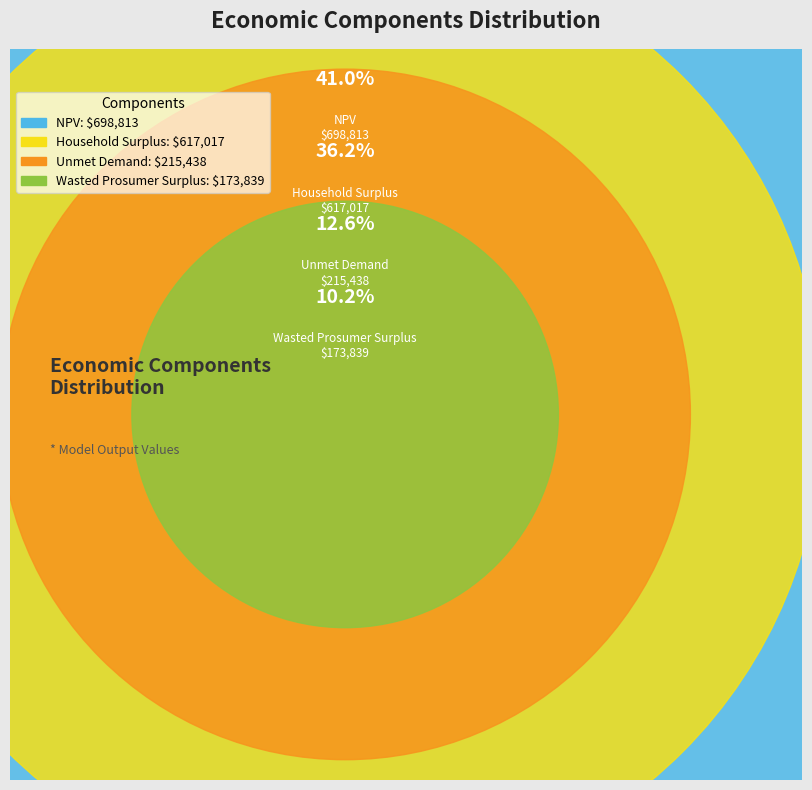

What is the change in value from NPV to Unmet Demand?

-483375.5